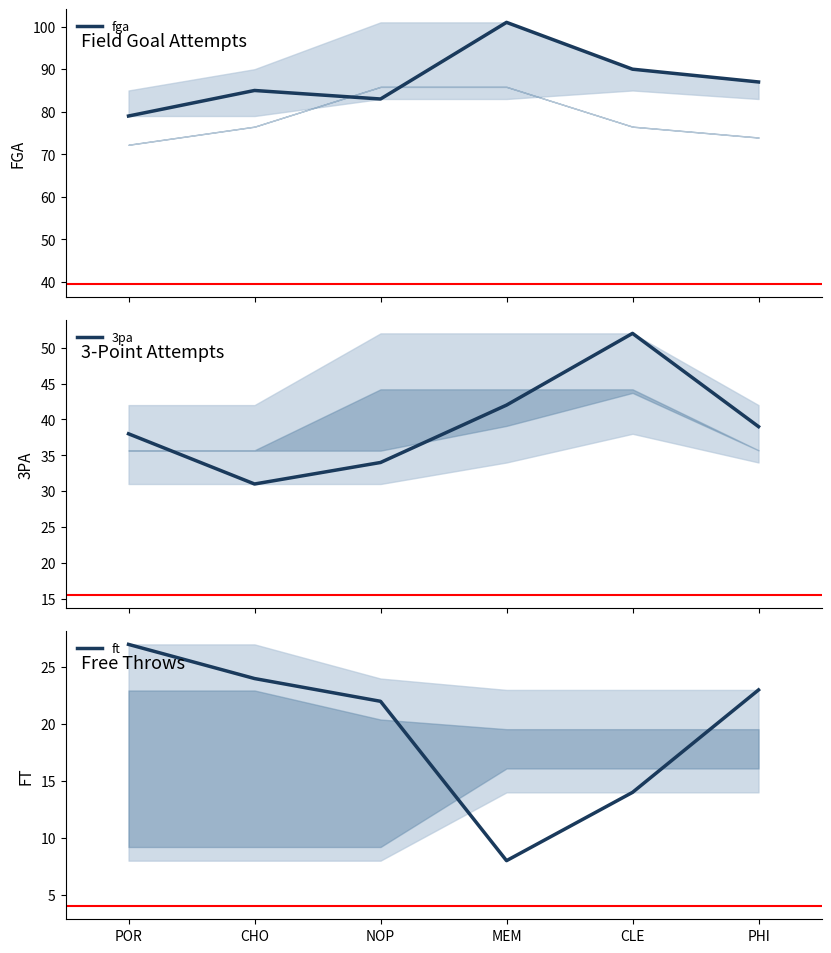

What is the value of the 3pa point at the 1st from the left?

38